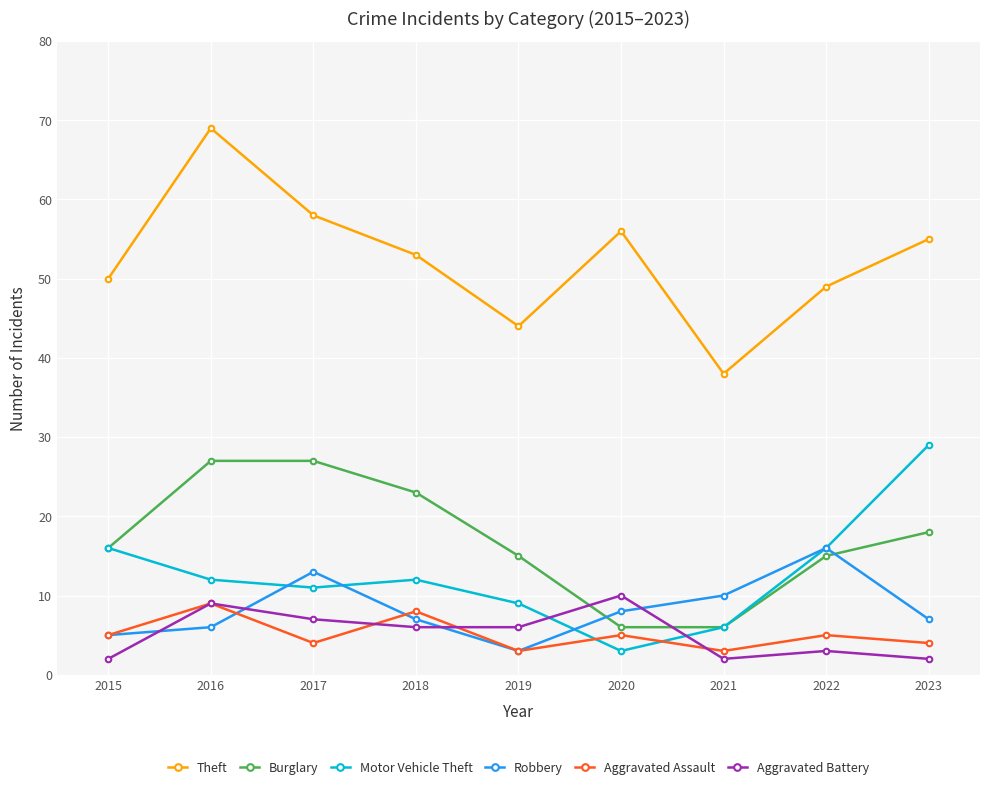

What is the greatest value displayed?

69